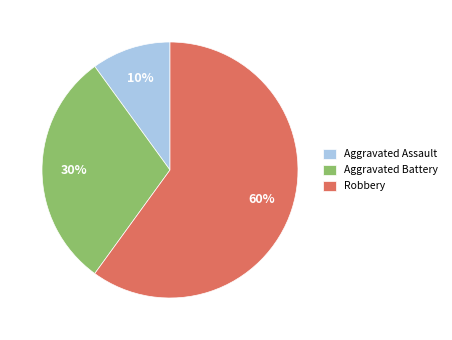

Do Aggravated Battery and Robbery together represent more than half of the pie?

Yes